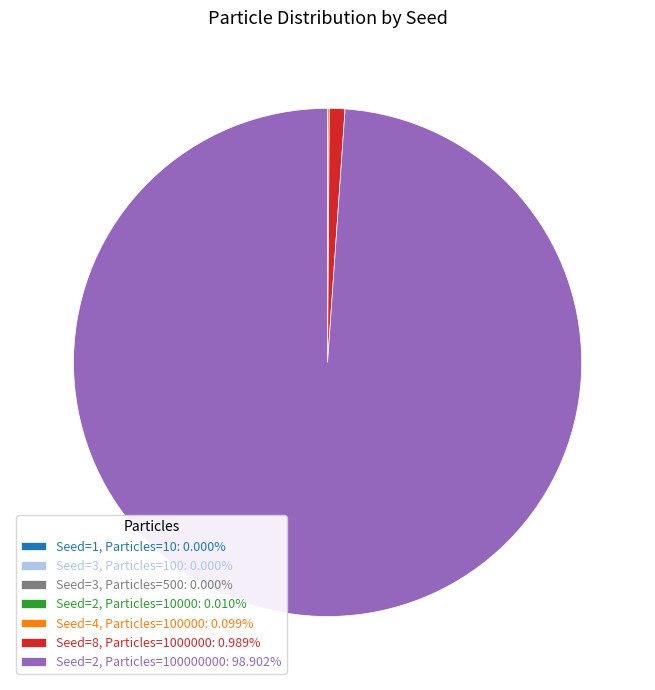

Is there any slice that represents more than half of the pie?

Yes